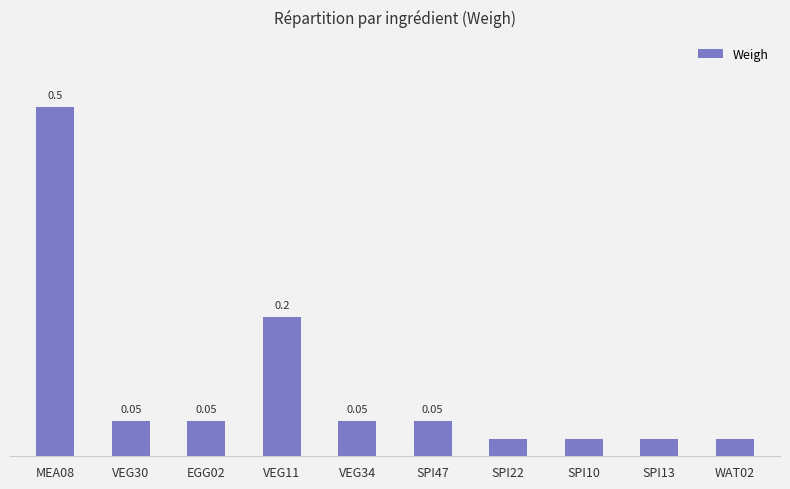

Between WAT02 and VEG34, which is larger?

VEG34